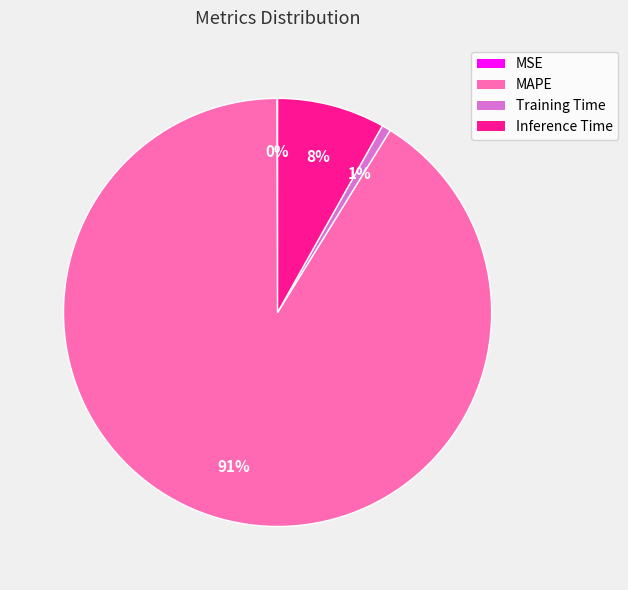

What percentage is the MAPE slice, to the nearest percent?

91%